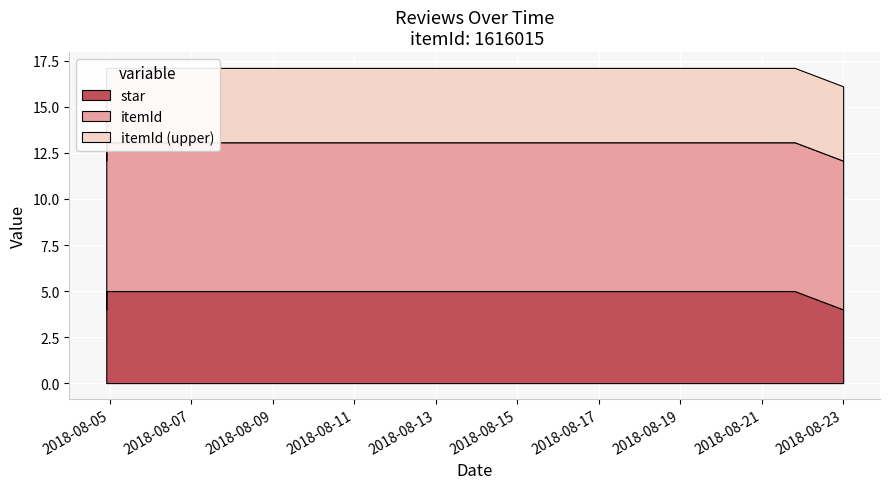

True or false: star and itemId intersect in this chart.

False